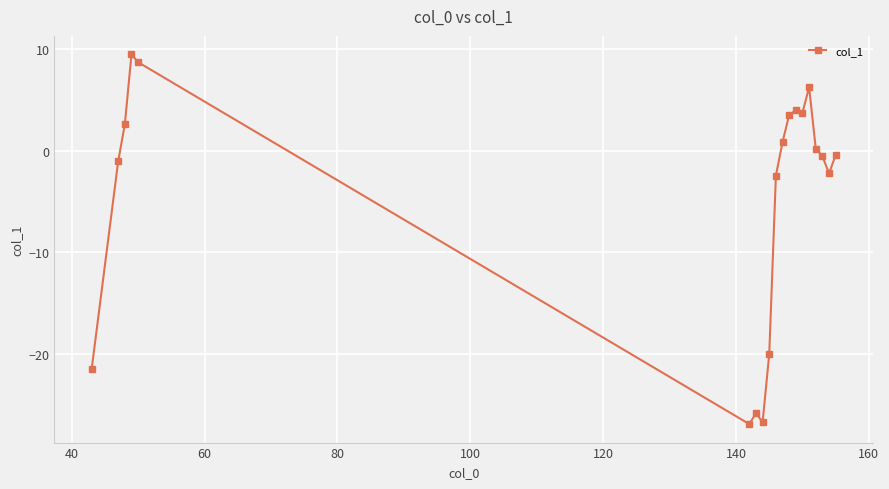

True or false: there are more than 2 points higher than both neighbors.

True